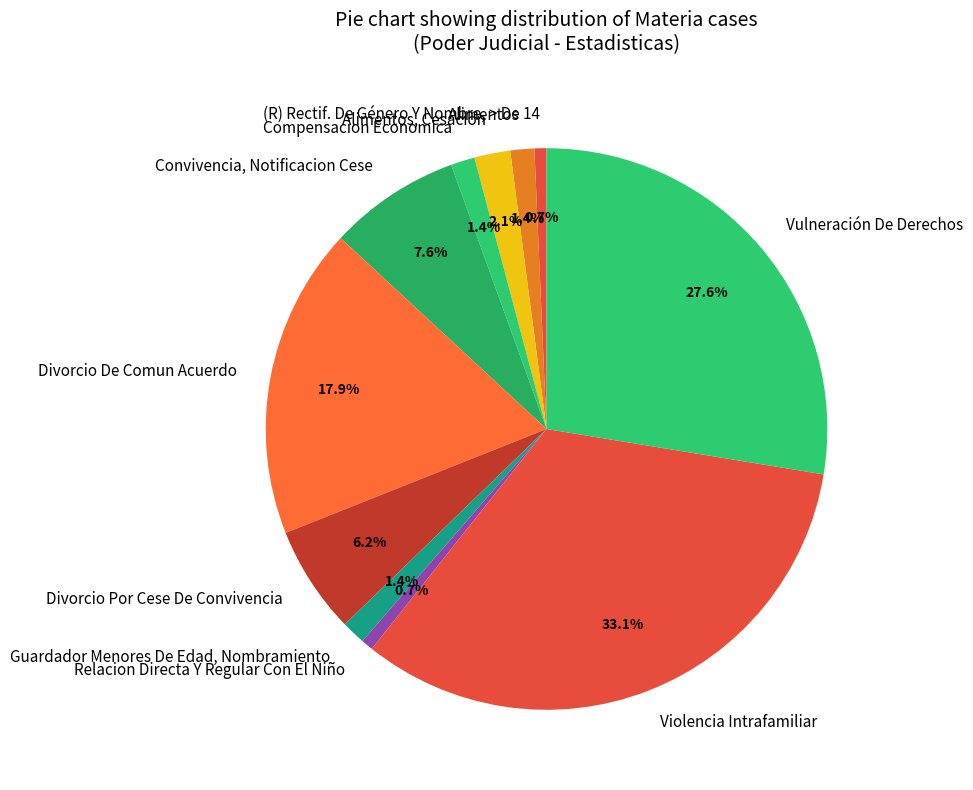

True or false: Violencia Intrafamiliar accounts for 33% of the total.

True